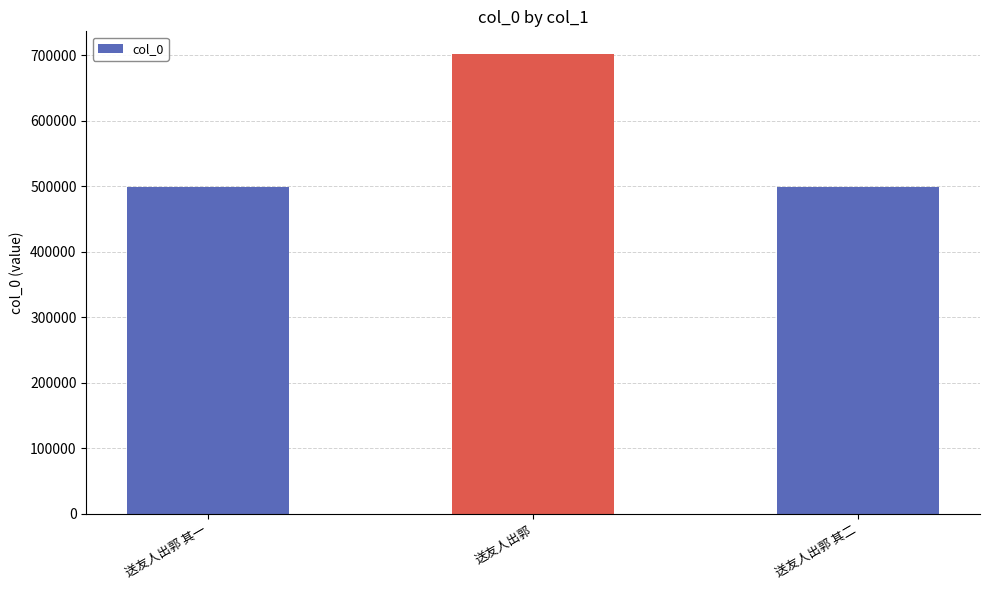

What is the label of the 1st bar from the right?

送友人出郭 其二